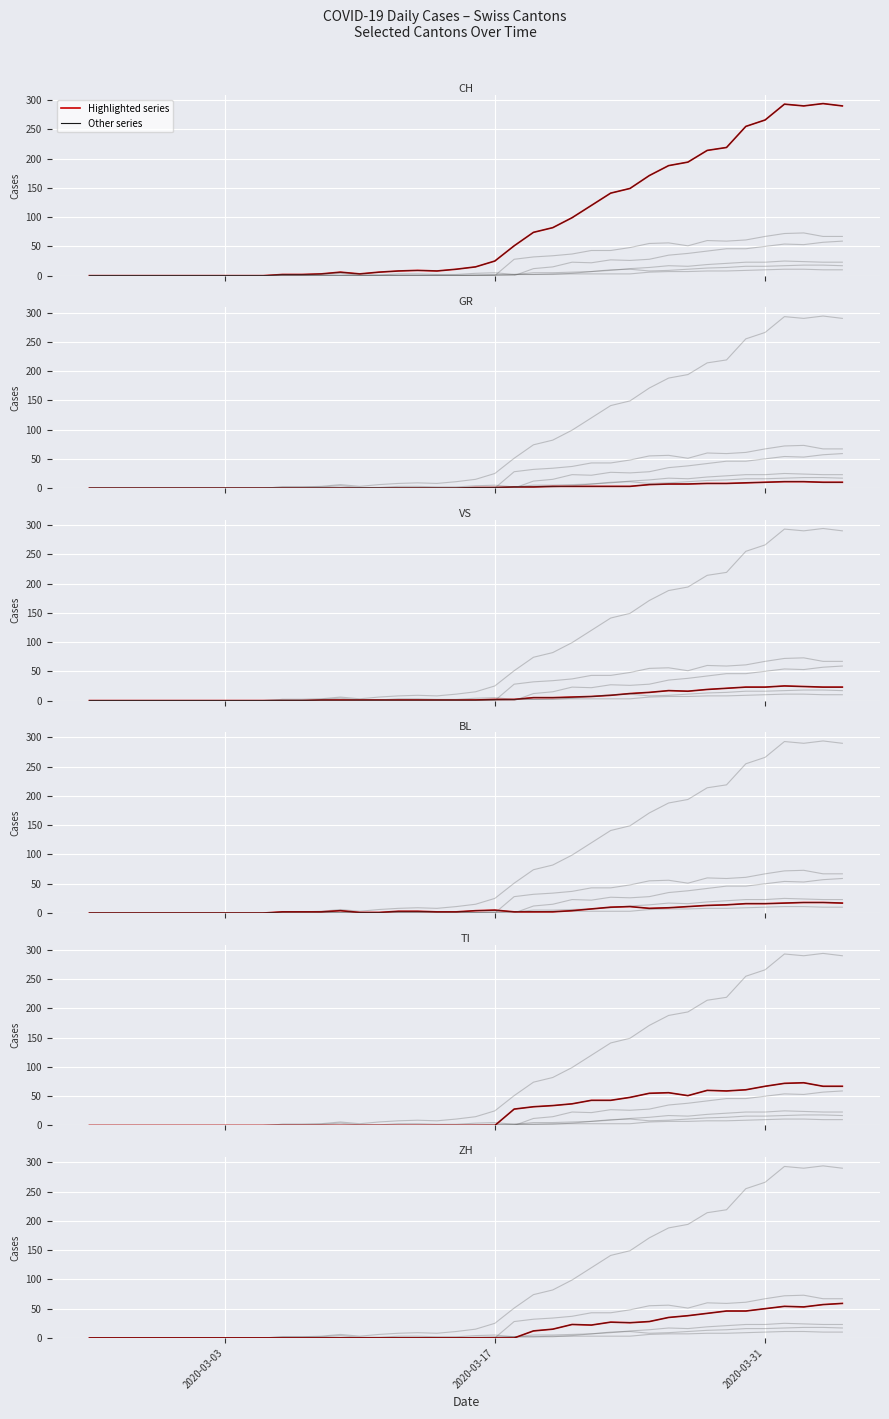

What is the maximum value shown in the chart?

293